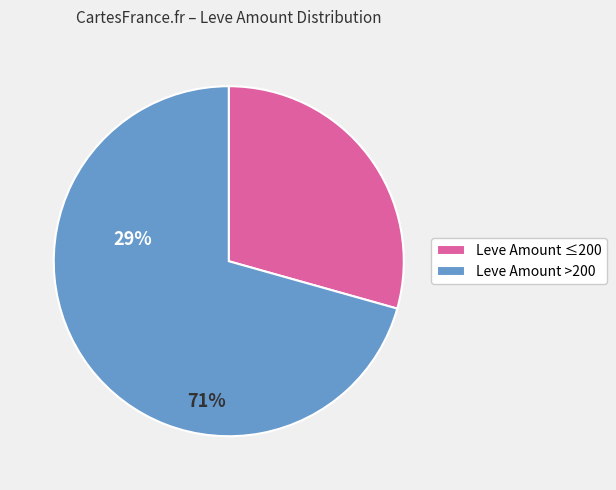

Which has a higher value, Leve Amount >200 or Leve Amount ≤200?

Leve Amount >200